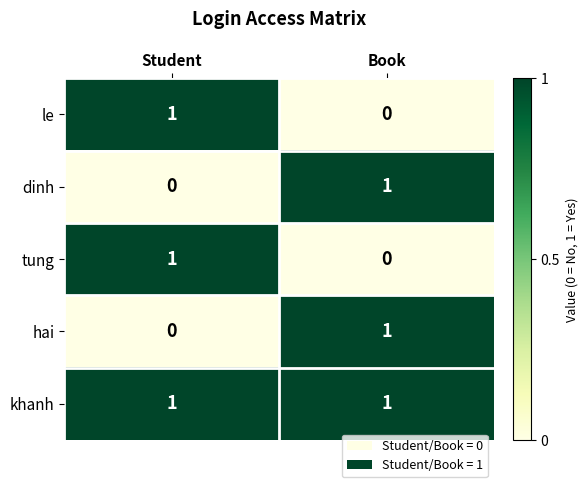

Count the number of data series in this chart.

5